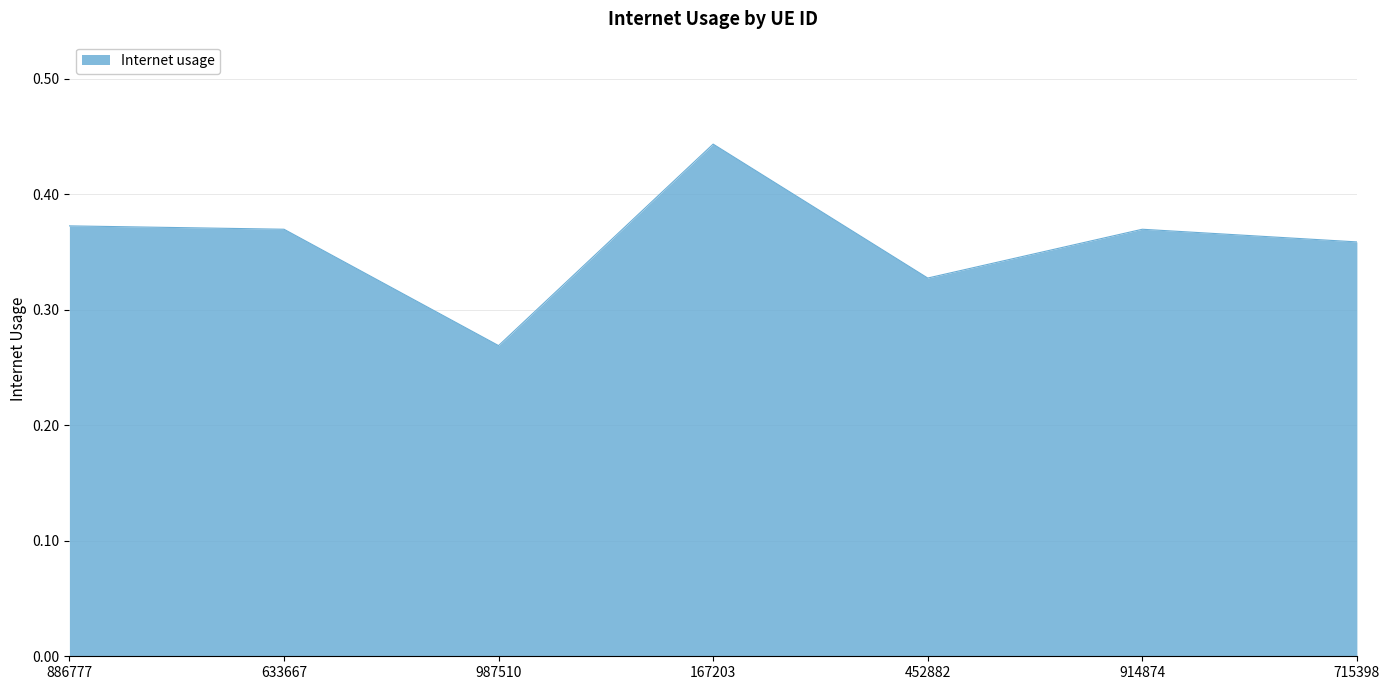

What is the change in value from 987510 to 452882?

+0.1